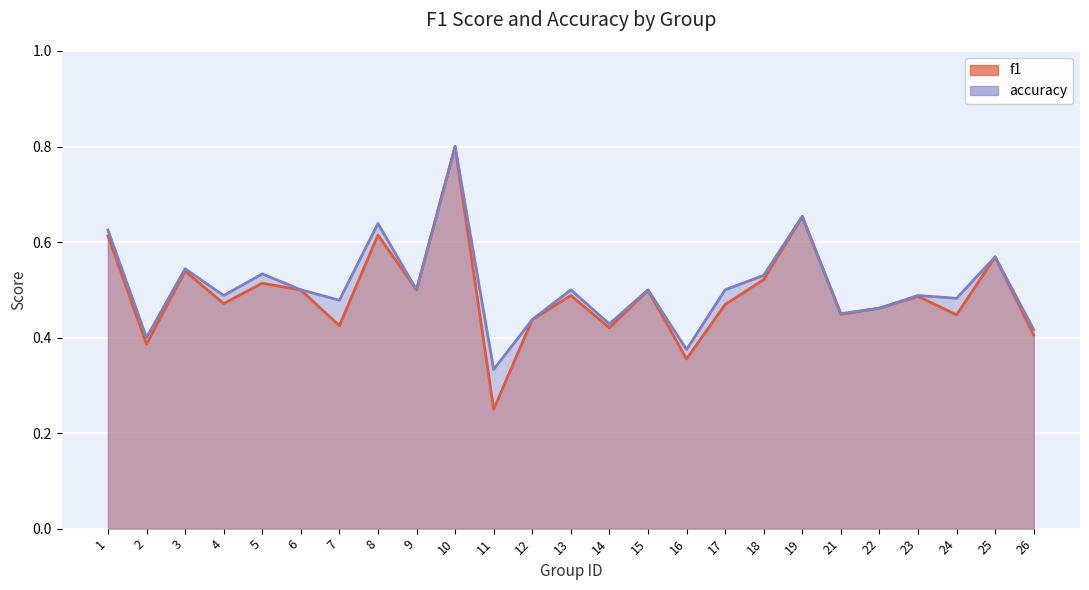

Between 11 and 23, which series saw the biggest shift?

f1